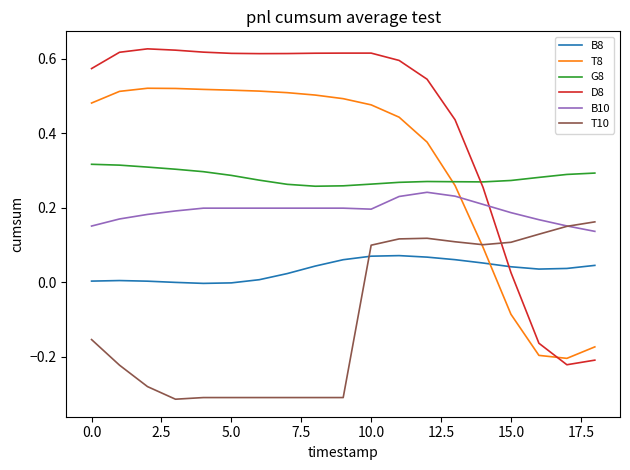

True or false: B8 and T10 intersect in this chart.

True